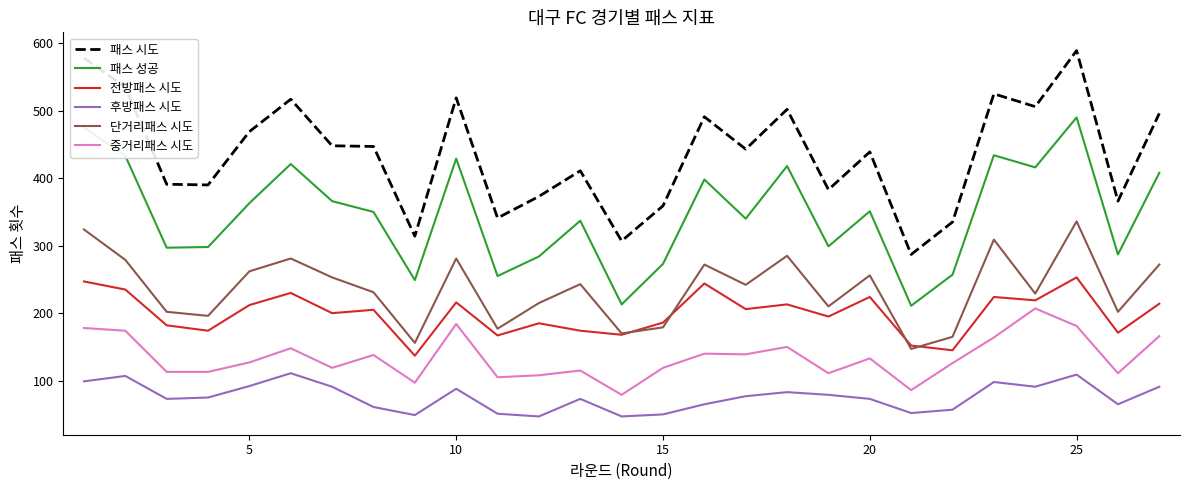

Rank the series by their maximum value, from lowest to highest.

후방패스 시도, 중거리패스 시도, 전방패스 시도, 단거리패스 시도, 패스 성공, 패스 시도